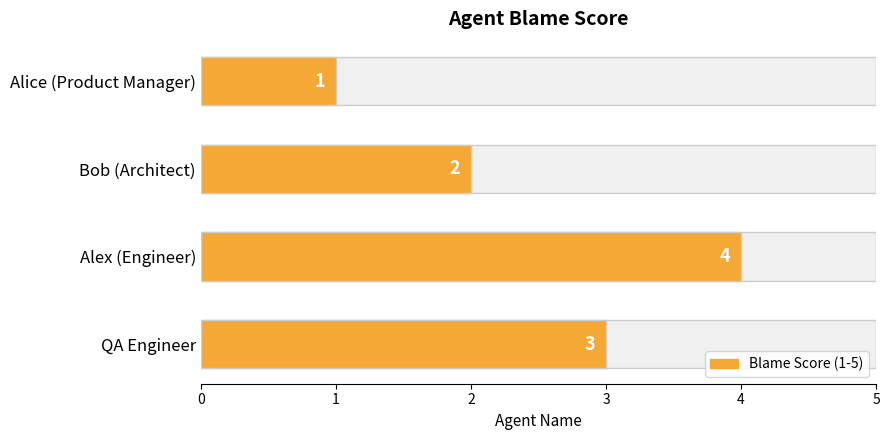

What is the smallest value displayed?

1